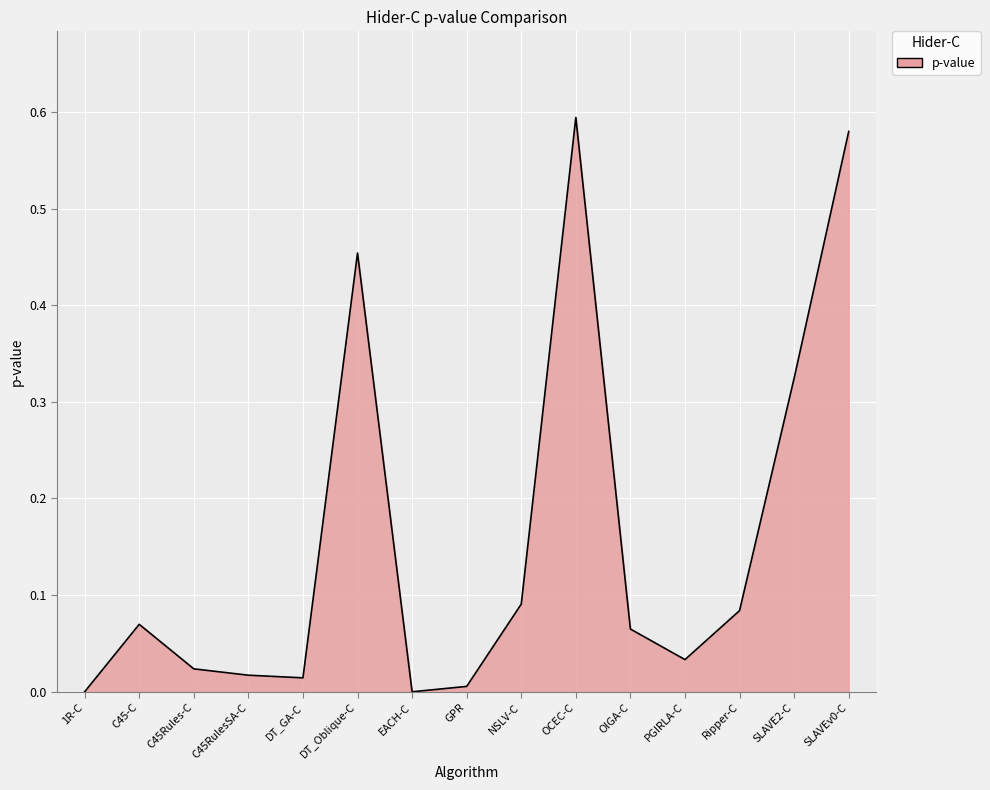

Which label corresponds to the largest value in the chart?

OCEC-C